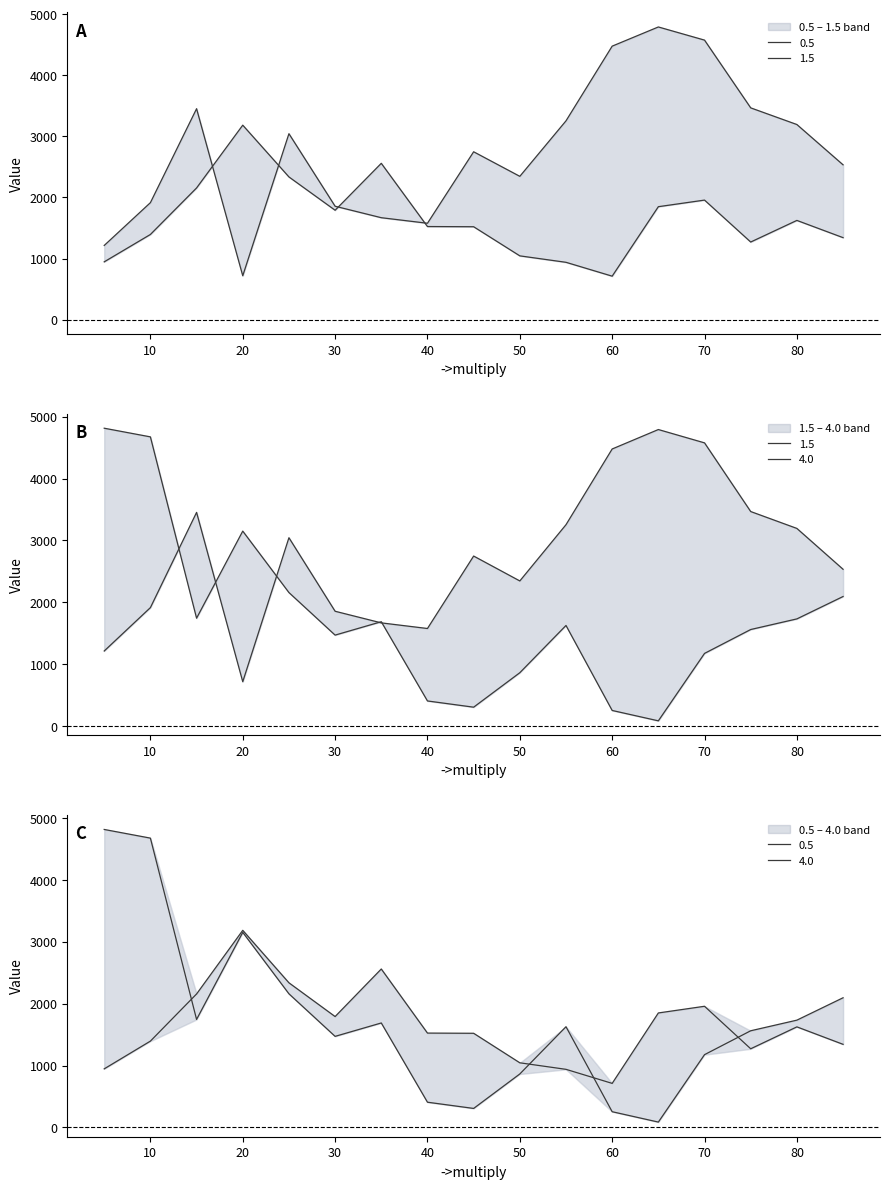

The 4.0 series shows 527.3 at 45. True or false?

False